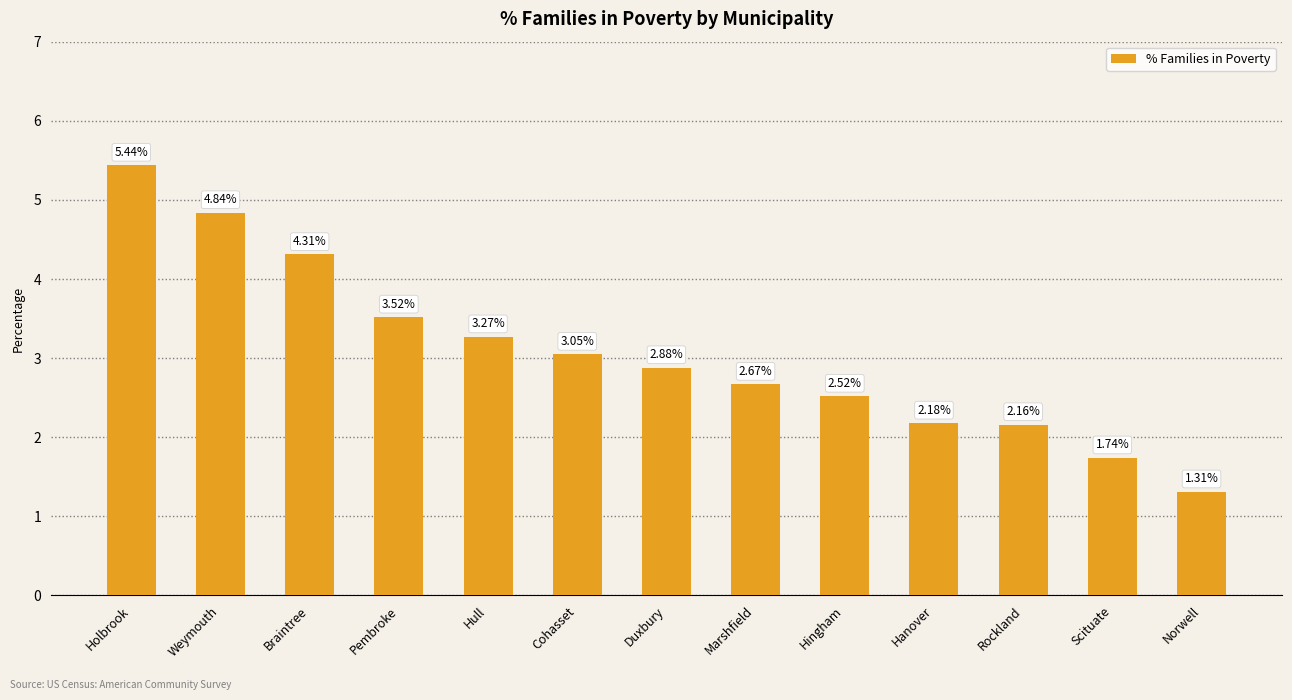

Approximately how many times larger is the value at Hull compared to Rockland?

1.5